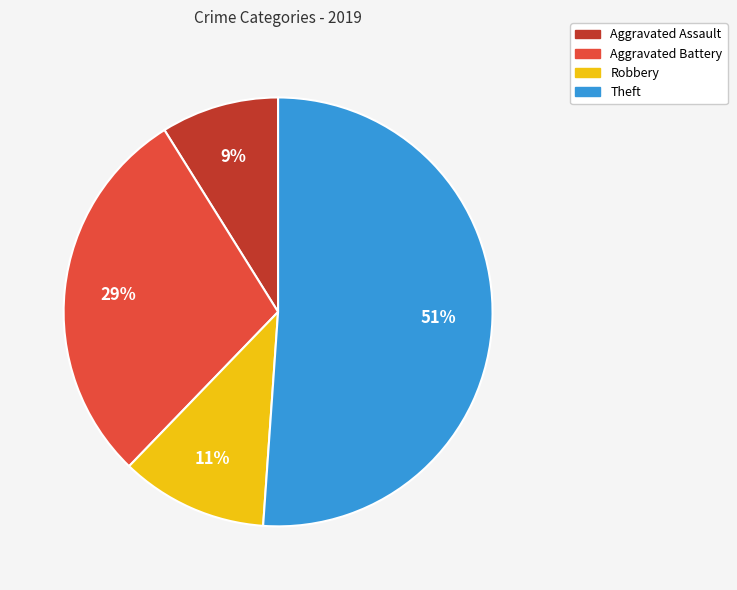

What is the ratio of the value at Robbery to the value at Aggravated Battery?

0.4